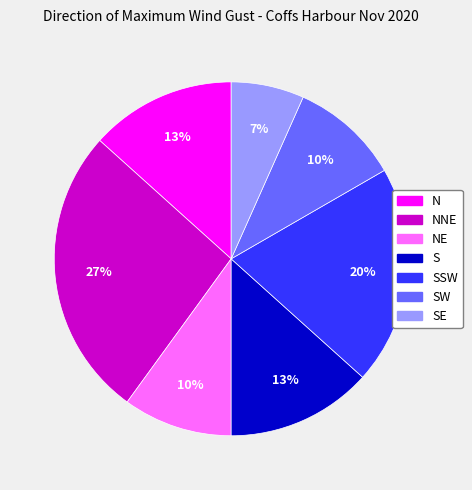

To the nearest percent, what is the difference between the largest and smallest slice percentages?

20%